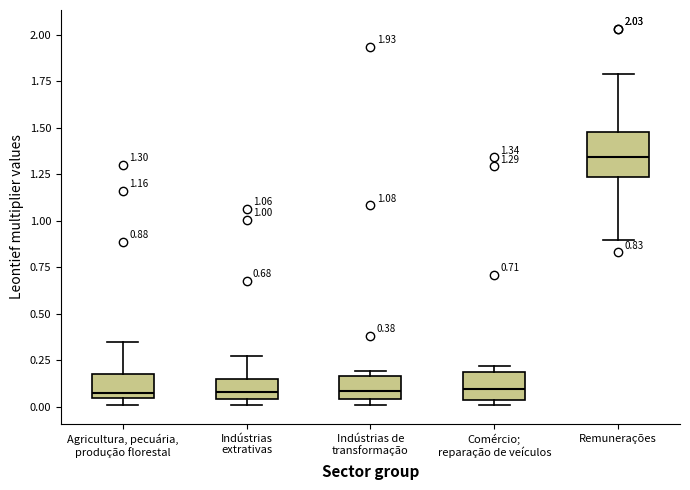

Which box is the tallest, from its lower edge to its upper edge?

Remunerações